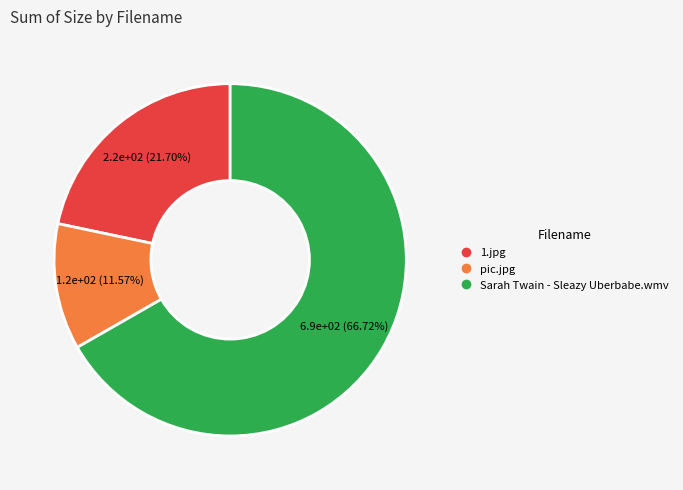

What is the total percentage of pic.jpg and Sarah Twain - Sleazy Uberbabe.wmv?

78.3%